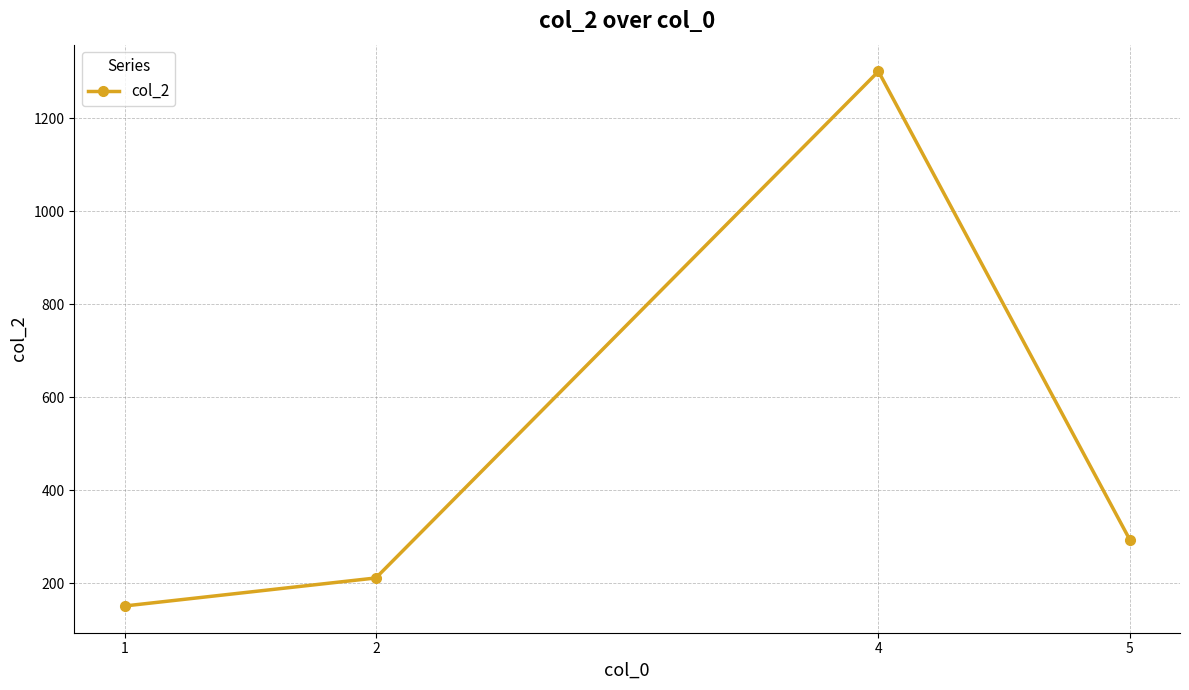

What is the average value?

488.9